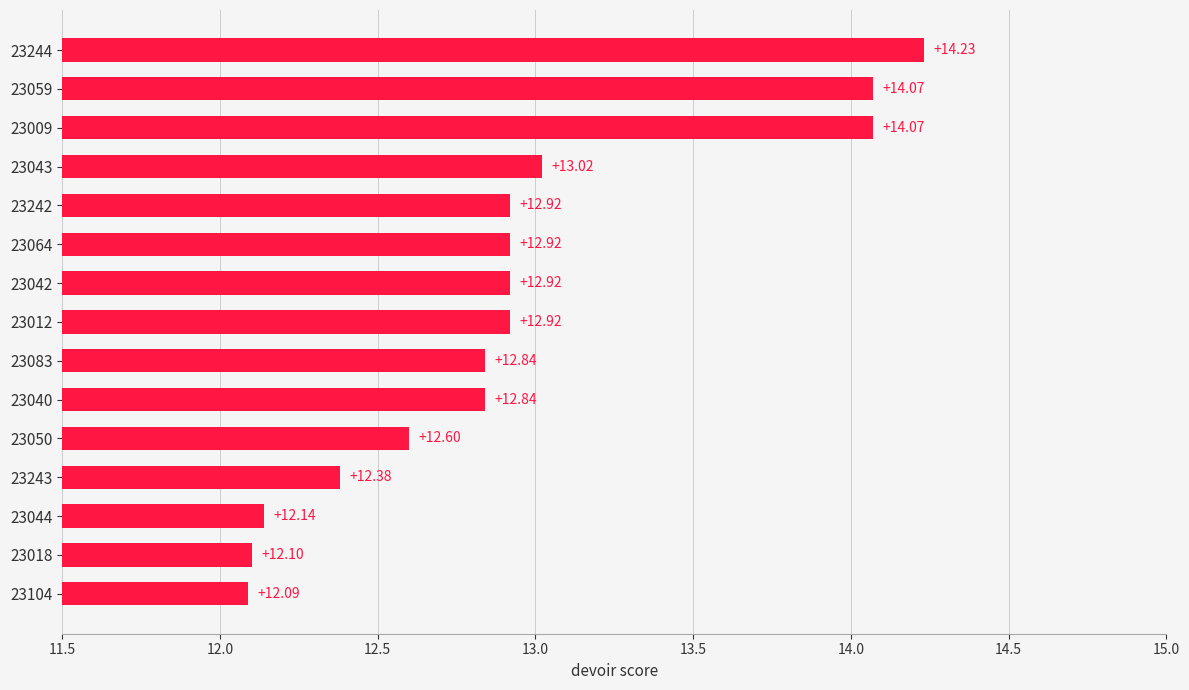

What is the difference between the values at 23104 and 23244?

2.1